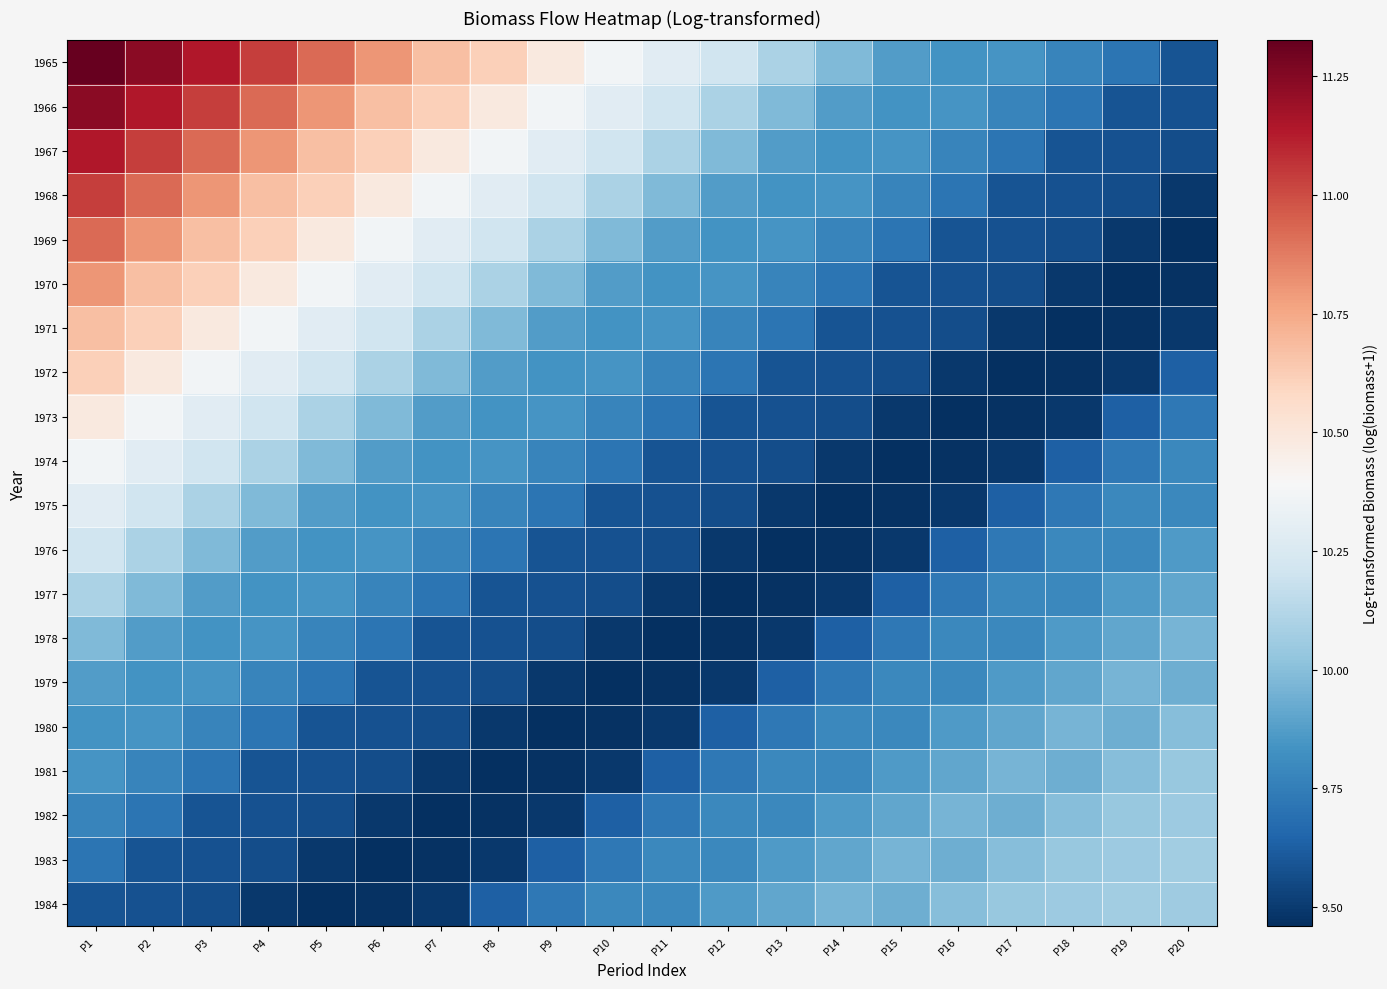

Reading left to right, list all the values displayed in this chart.

1965: P1=11.3	P2=11.2	P3=11.1	P4=11.0	P5=10.9	P6=10.8	P7=10.7	P8=10.6	P9=10.5	P10=10.4	P11=10.3	P12=10.2	P13=10.1	P14=10.0	P15=9.9	P16=9.8	P17=9.8	P18=9.8	P19=9.7	P20=9.6
1966: P1=11.2	P2=11.1	P3=11.0	P4=10.9	P5=10.8	P6=10.7	P7=10.6	P8=10.5	P9=10.4	P10=10.3	P11=10.2	P12=10.1	P13=10.0	P14=9.9	P15=9.8	P16=9.8	P17=9.8	P18=9.7	P19=9.6	P20=9.6
1967: P1=11.1	P2=11.0	P3=10.9	P4=10.8	P5=10.7	P6=10.6	P7=10.5	P8=10.4	P9=10.3	P10=10.2	P11=10.1	P12=10.0	P13=9.9	P14=9.8	P15=9.8	P16=9.8	P17=9.7	P18=9.6	P19=9.6	P20=9.6
1968: P1=11.0	P2=10.9	P3=10.8	P4=10.7	P5=10.6	P6=10.5	P7=10.4	P8=10.3	P9=10.2	P10=10.1	P11=10.0	P12=9.9	P13=9.8	P14=9.8	P15=9.8	P16=9.7	P17=9.6	P18=9.6	P19=9.6	P20=9.5
1969: P1=10.9	P2=10.8	P3=10.7	P4=10.6	P5=10.5	P6=10.4	P7=10.3	P8=10.2	P9=10.1	P10=10.0	P11=9.9	P12=9.8	P13=9.8	P14=9.8	P15=9.7	P16=9.6	P17=9.6	P18=9.6	P19=9.5	P20=9.5
1970: P1=10.8	P2=10.7	P3=10.6	P4=10.5	P5=10.4	P6=10.3	P7=10.2	P8=10.1	P9=10.0	P10=9.9	P11=9.8	P12=9.8	P13=9.8	P14=9.7	P15=9.6	P16=9.6	P17=9.6	P18=9.5	P19=9.5	P20=9.5
1971: P1=10.7	P2=10.6	P3=10.5	P4=10.4	P5=10.3	P6=10.2	P7=10.1	P8=10.0	P9=9.9	P10=9.8	P11=9.8	P12=9.8	P13=9.7	P14=9.6	P15=9.6	P16=9.6	P17=9.5	P18=9.5	P19=9.5	P20=9.5
1972: P1=10.6	P2=10.5	P3=10.4	P4=10.3	P5=10.2	P6=10.1	P7=10.0	P8=9.9	P9=9.8	P10=9.8	P11=9.8	P12=9.7	P13=9.6	P14=9.6	P15=9.6	P16=9.5	P17=9.5	P18=9.5	P19=9.5	P20=9.6
1973: P1=10.5	P2=10.4	P3=10.3	P4=10.2	P5=10.1	P6=10.0	P7=9.9	P8=9.8	P9=9.8	P10=9.8	P11=9.7	P12=9.6	P13=9.6	P14=9.6	P15=9.5	P16=9.5	P17=9.5	P18=9.5	P19=9.6	P20=9.7
1974: P1=10.4	P2=10.3	P3=10.2	P4=10.1	P5=10.0	P6=9.9	P7=9.8	P8=9.8	P9=9.8	P10=9.7	P11=9.6	P12=9.6	P13=9.6	P14=9.5	P15=9.5	P16=9.5	P17=9.5	P18=9.6	P19=9.7	P20=9.8
1975: P1=10.3	P2=10.2	P3=10.1	P4=10.0	P5=9.9	P6=9.8	P7=9.8	P8=9.8	P9=9.7	P10=9.6	P11=9.6	P12=9.6	P13=9.5	P14=9.5	P15=9.5	P16=9.5	P17=9.6	P18=9.7	P19=9.8	P20=9.8
1976: P1=10.2	P2=10.1	P3=10.0	P4=9.9	P5=9.8	P6=9.8	P7=9.8	P8=9.7	P9=9.6	P10=9.6	P11=9.6	P12=9.5	P13=9.5	P14=9.5	P15=9.5	P16=9.6	P17=9.7	P18=9.8	P19=9.8	P20=9.9
1977: P1=10.1	P2=10.0	P3=9.9	P4=9.8	P5=9.8	P6=9.8	P7=9.7	P8=9.6	P9=9.6	P10=9.6	P11=9.5	P12=9.5	P13=9.5	P14=9.5	P15=9.6	P16=9.7	P17=9.8	P18=9.8	P19=9.9	P20=9.9
1978: P1=10.0	P2=9.9	P3=9.8	P4=9.8	P5=9.8	P6=9.7	P7=9.6	P8=9.6	P9=9.6	P10=9.5	P11=9.5	P12=9.5	P13=9.5	P14=9.6	P15=9.7	P16=9.8	P17=9.8	P18=9.9	P19=9.9	P20=10.0
1979: P1=9.9	P2=9.8	P3=9.8	P4=9.8	P5=9.7	P6=9.6	P7=9.6	P8=9.6	P9=9.5	P10=9.5	P11=9.5	P12=9.5	P13=9.6	P14=9.7	P15=9.8	P16=9.8	P17=9.9	P18=9.9	P19=10.0	P20=9.9
1980: P1=9.8	P2=9.8	P3=9.8	P4=9.7	P5=9.6	P6=9.6	P7=9.6	P8=9.5	P9=9.5	P10=9.5	P11=9.5	P12=9.6	P13=9.7	P14=9.8	P15=9.8	P16=9.9	P17=9.9	P18=10.0	P19=9.9	P20=10.0
1981: P1=9.8	P2=9.8	P3=9.7	P4=9.6	P5=9.6	P6=9.6	P7=9.5	P8=9.5	P9=9.5	P10=9.5	P11=9.6	P12=9.7	P13=9.8	P14=9.8	P15=9.9	P16=9.9	P17=10.0	P18=9.9	P19=10.0	P20=10.0
1982: P1=9.8	P2=9.7	P3=9.6	P4=9.6	P5=9.6	P6=9.5	P7=9.5	P8=9.5	P9=9.5	P10=9.6	P11=9.7	P12=9.8	P13=9.8	P14=9.9	P15=9.9	P16=10.0	P17=9.9	P18=10.0	P19=10.0	P20=10.1
1983: P1=9.7	P2=9.6	P3=9.6	P4=9.6	P5=9.5	P6=9.5	P7=9.5	P8=9.5	P9=9.6	P10=9.7	P11=9.8	P12=9.8	P13=9.9	P14=9.9	P15=10.0	P16=9.9	P17=10.0	P18=10.0	P19=10.1	P20=10.1
1984: P1=9.6	P2=9.6	P3=9.6	P4=9.5	P5=9.5	P6=9.5	P7=9.5	P8=9.6	P9=9.7	P10=9.8	P11=9.8	P12=9.9	P13=9.9	P14=10.0	P15=9.9	P16=10.0	P17=10.0	P18=10.1	P19=10.1	P20=10.1